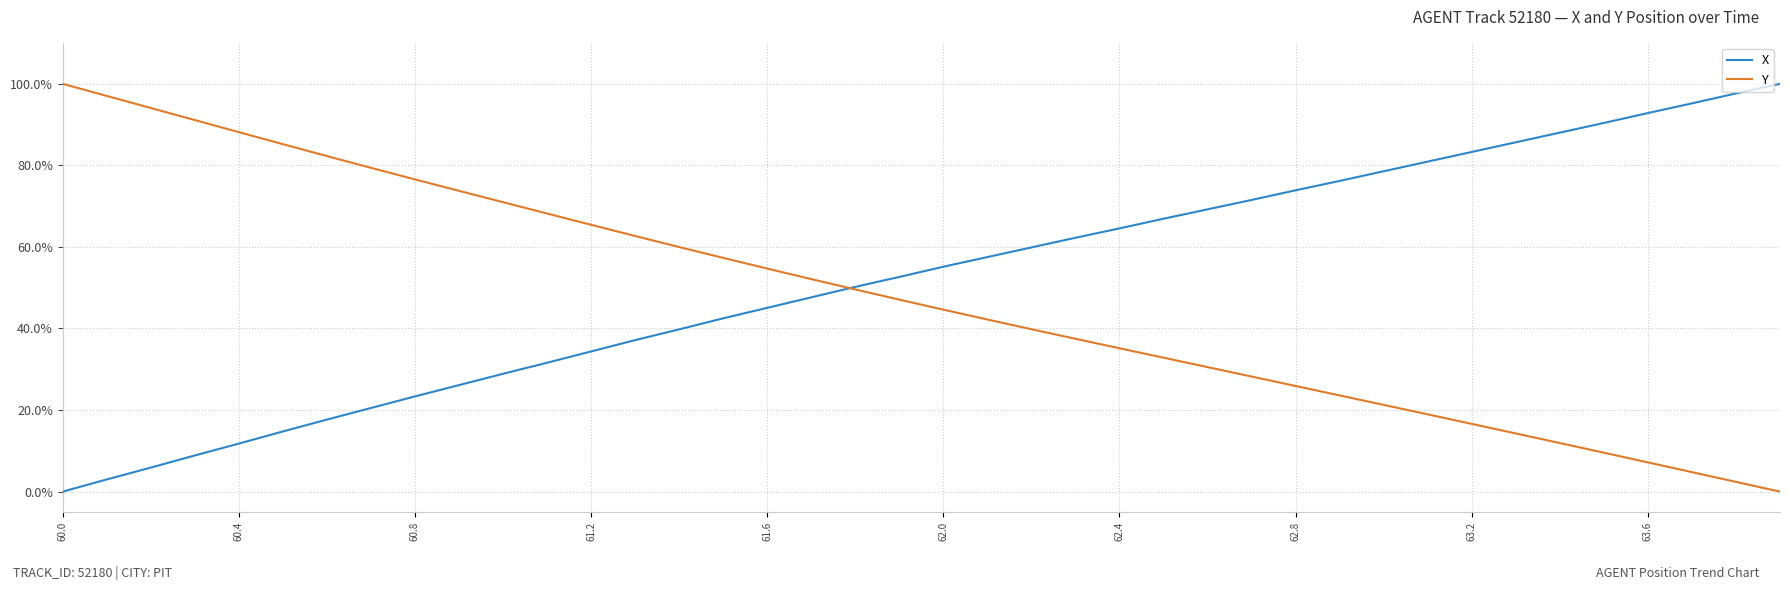

Rank the series by their average value, from lowest to highest.

Y, X